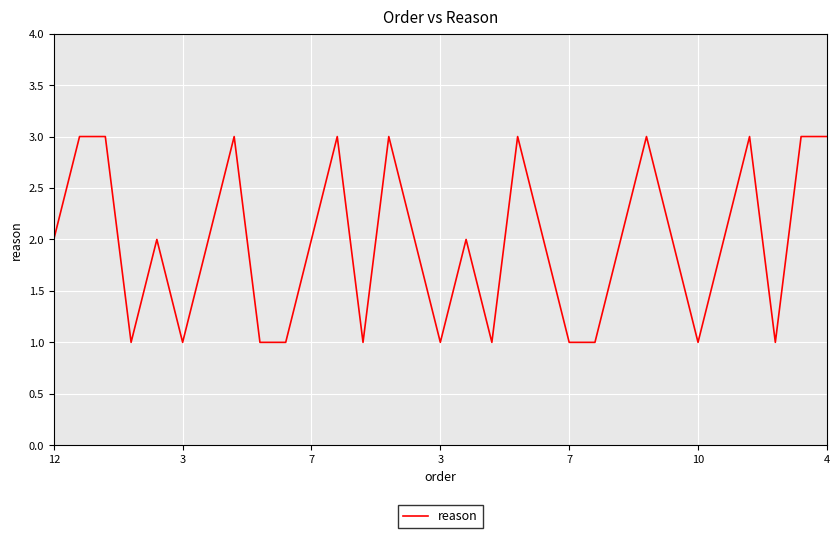

What is the maximum value shown in the chart?

3